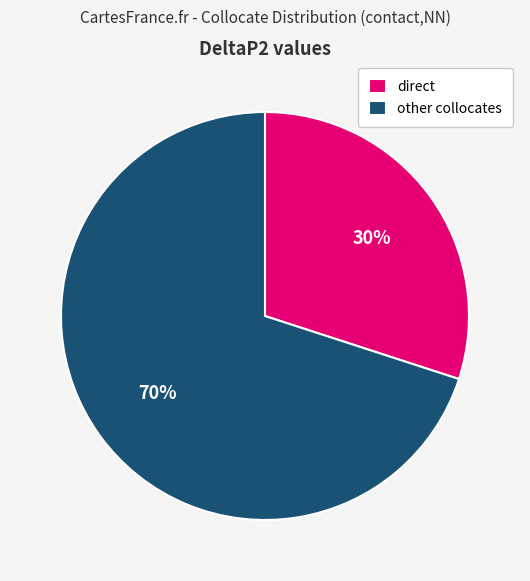

Count the number of slices in the pie.

2